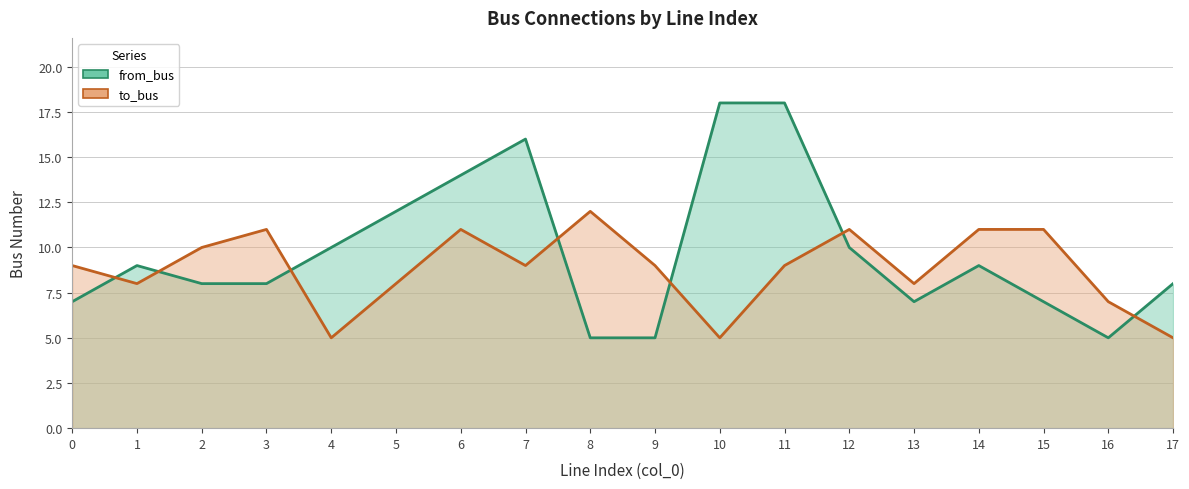

How many lines are shown in the chart?

2